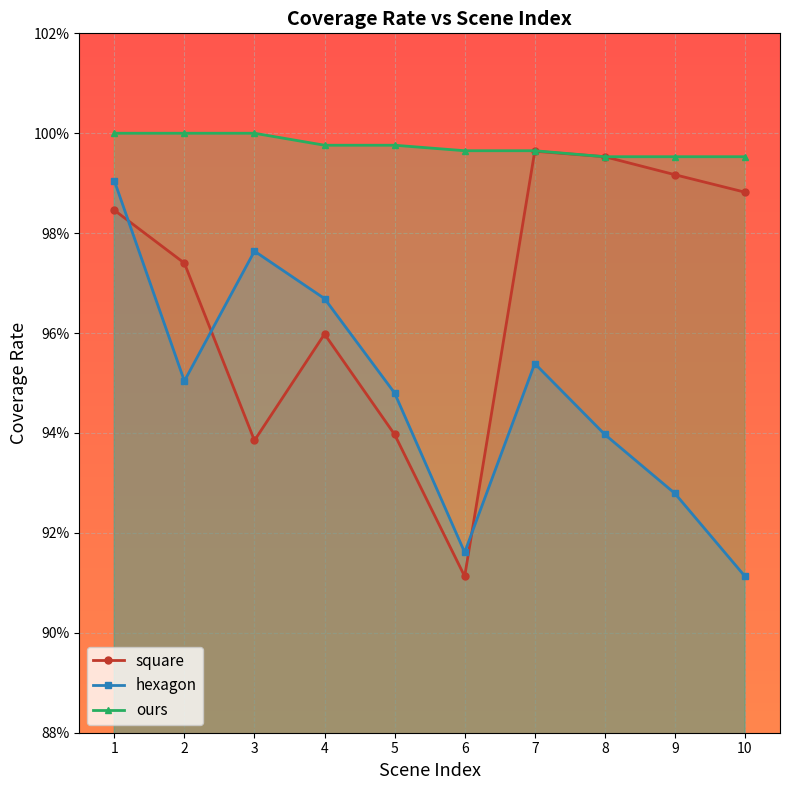

At which category does square reach its first local peak?

4